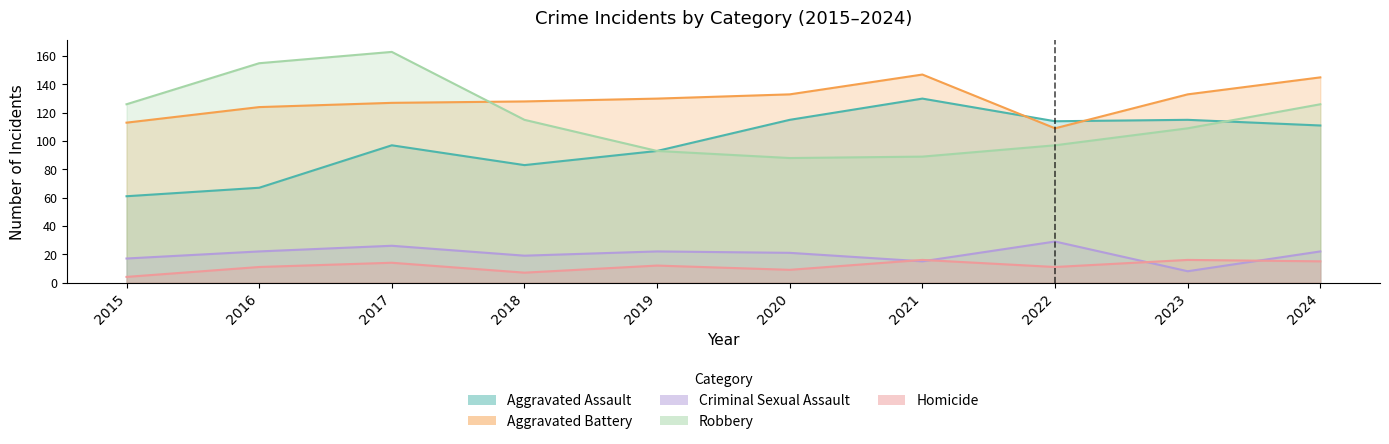

What value does the Aggravated Assault series have at 2019, to the nearest 5?

95